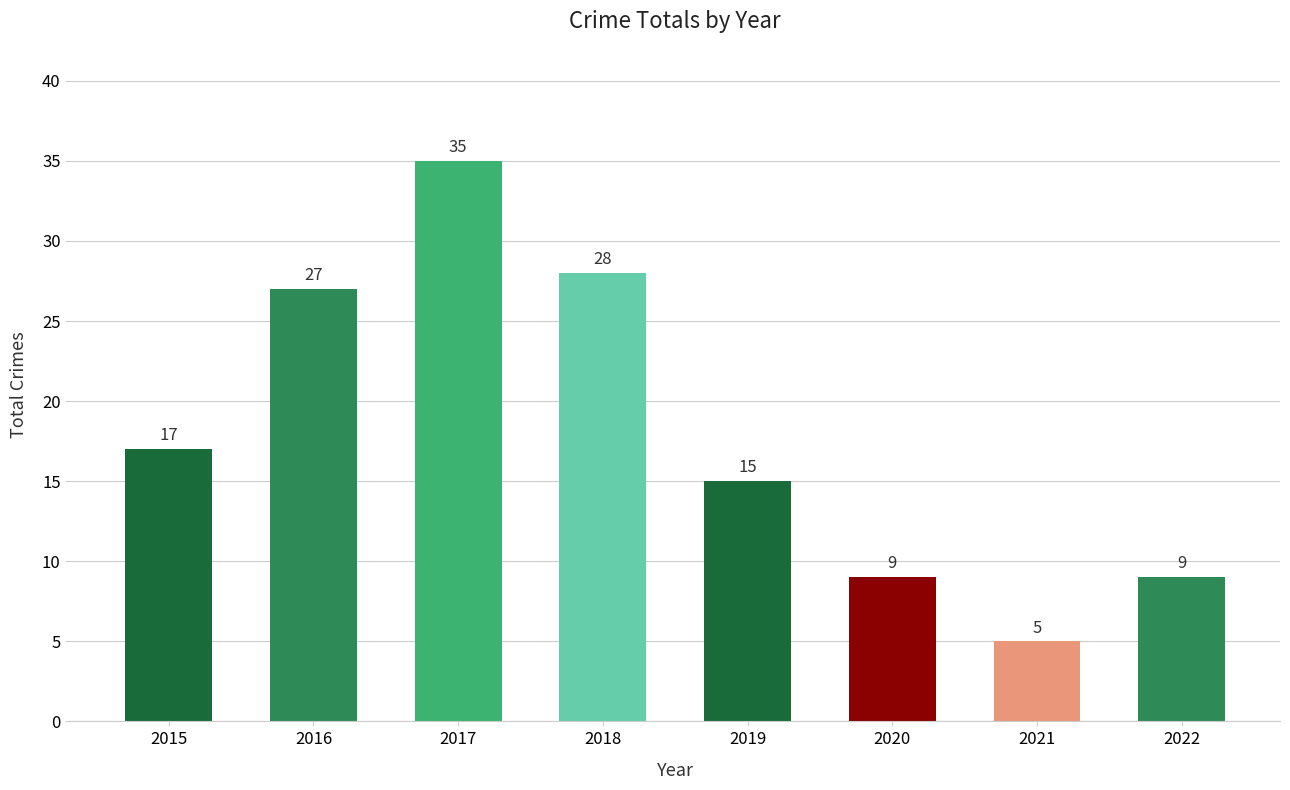

What is the approximate value at 2016, to the nearest 10?

30